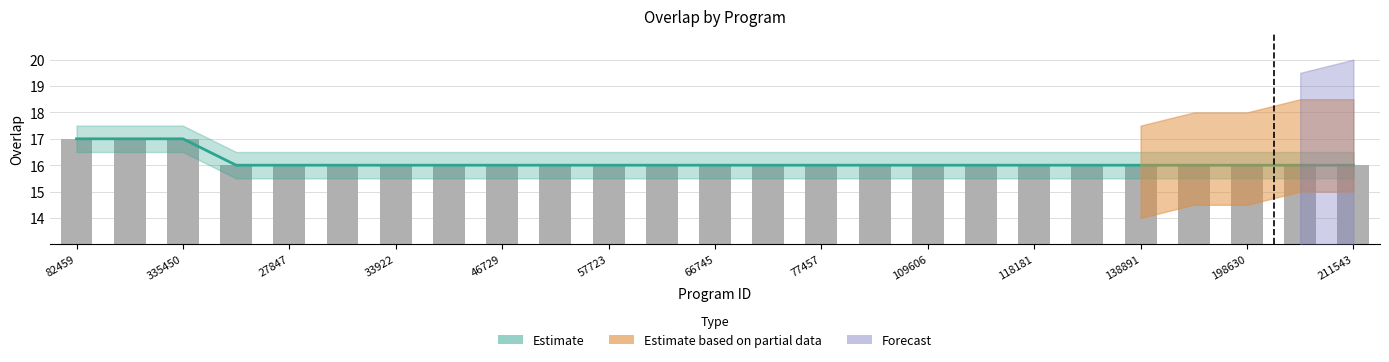

Approximately how many times larger is the value at 109606 compared to 55770?

1.0